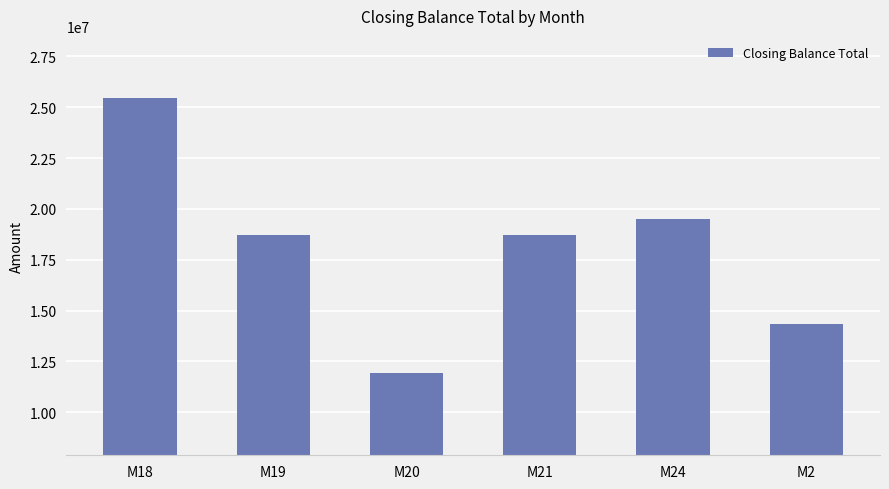

What is the change in value from M21 to M24?

+794822